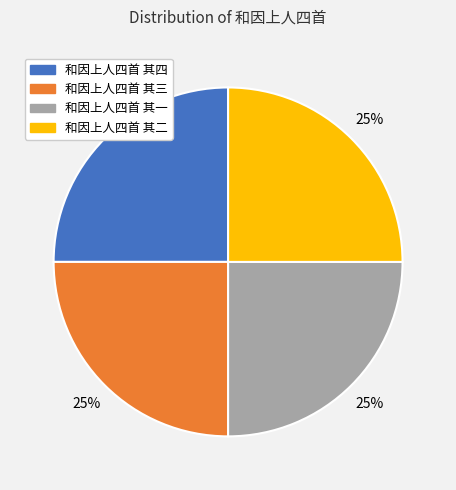

Is there any slice that represents more than half of the pie?

No